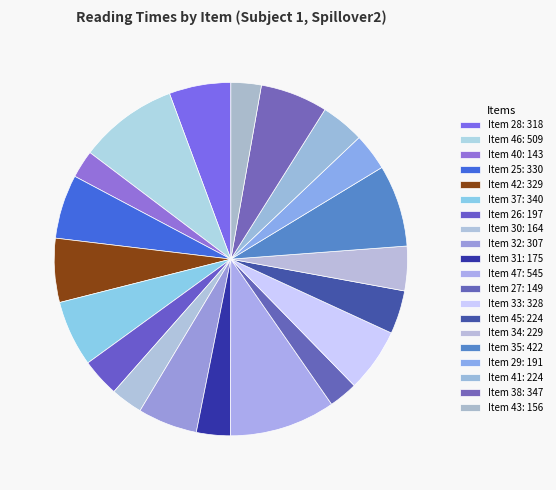

Count the number of slices in the pie.

20